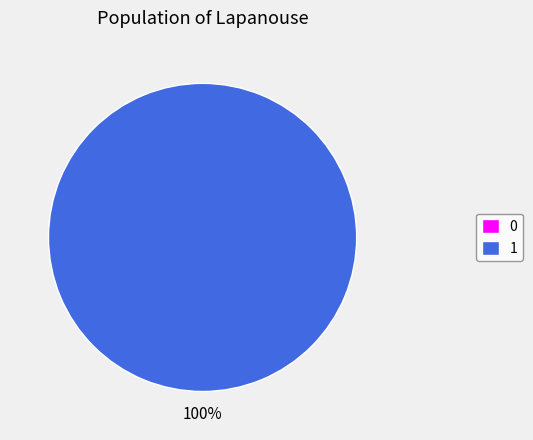

How much of the chart is everything except 0?

100.0%